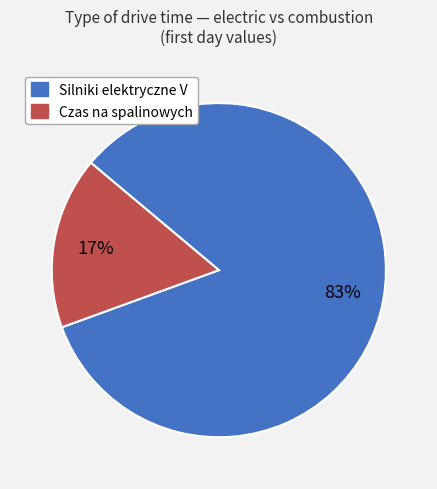

What is the largest slice in the pie chart?

Silniki elektryczne V